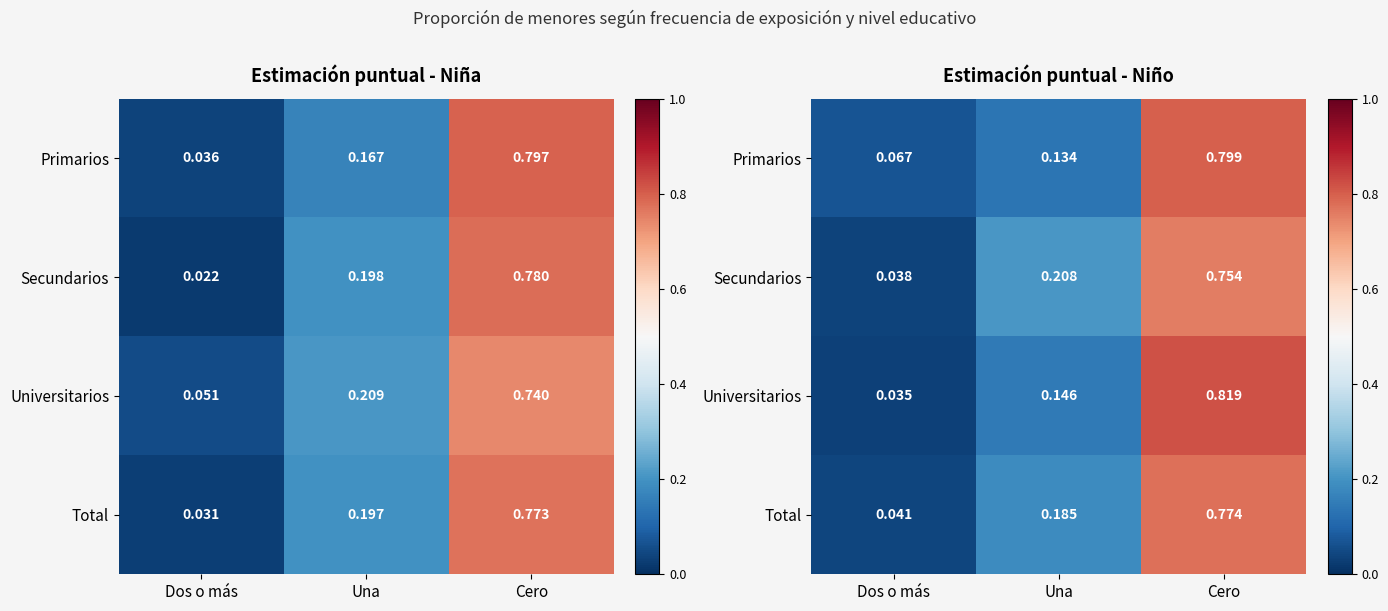

True or false: Secundarios has a value of 0.0 at Una.

False